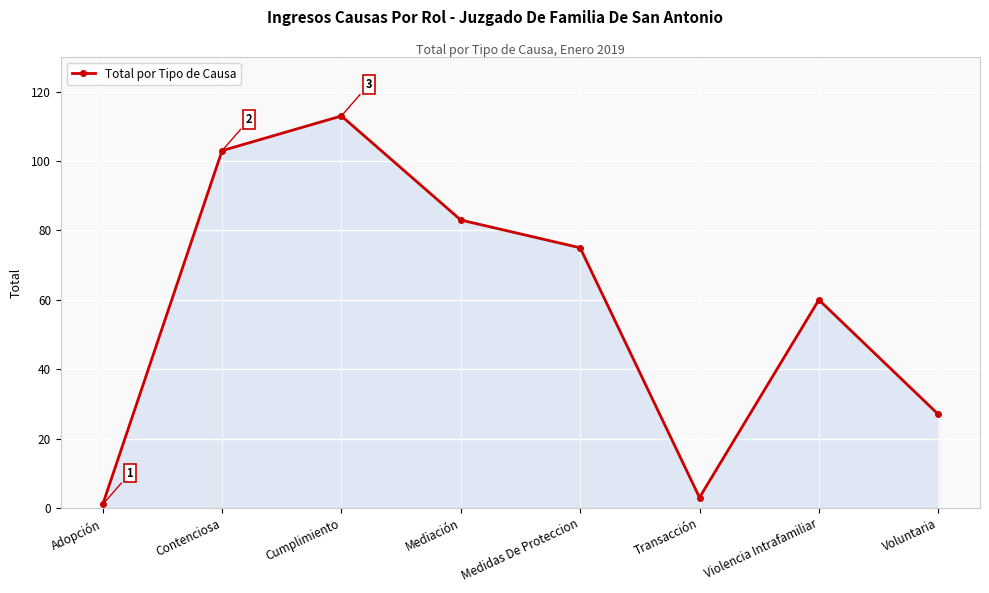

How many lines are shown in the chart?

1